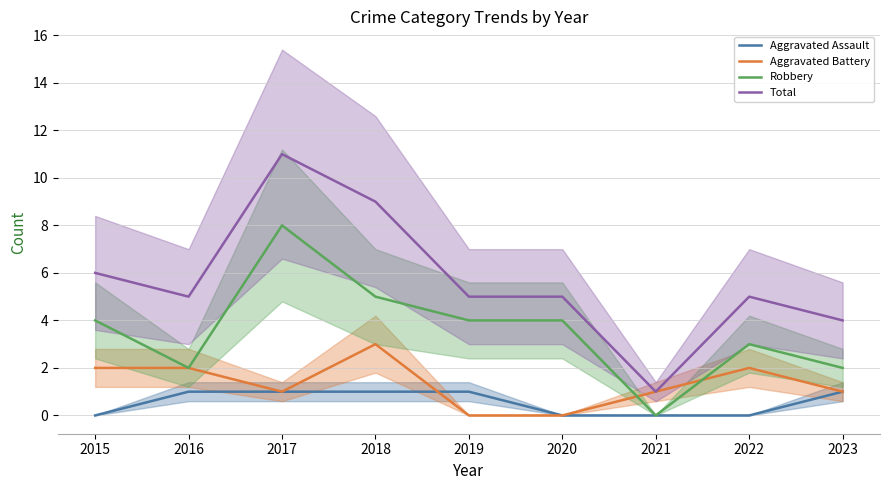

What is the average value of the Aggravated Battery series?

1